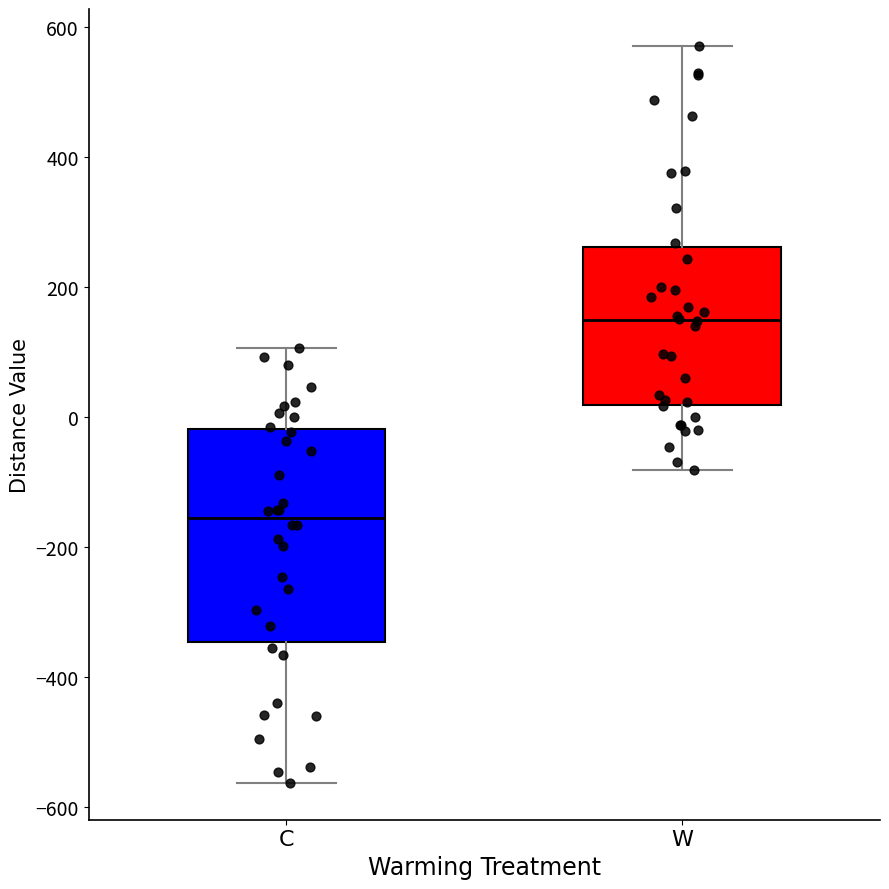

Which box has the lowest median line?

C